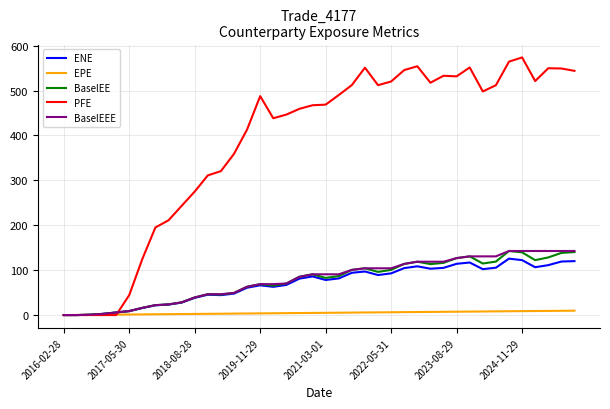

What is the highest value of the BaselEEE series?

142.7